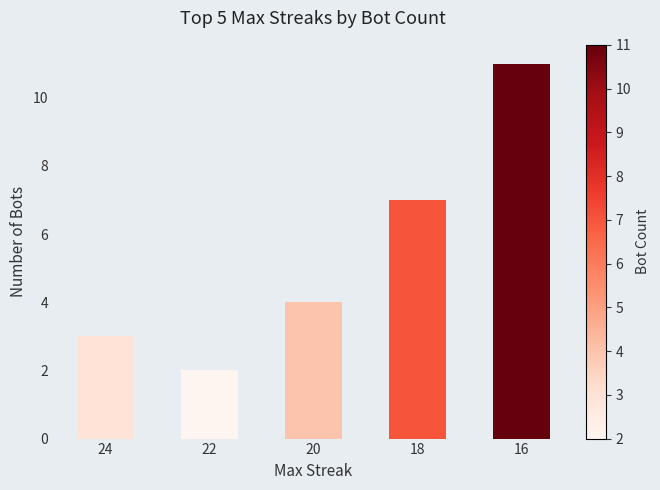

What is the change in value from 24 to 20?

+1